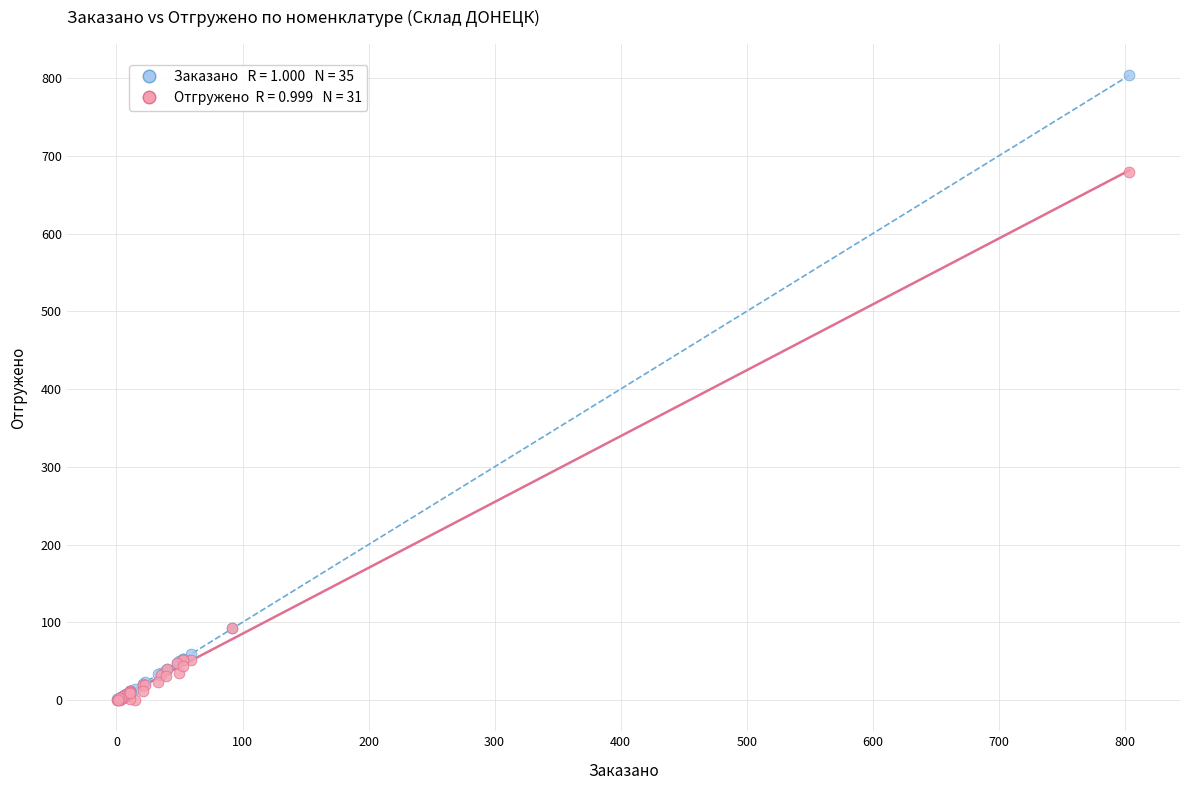

Across all series, what Y value is closest to 401?

679.6